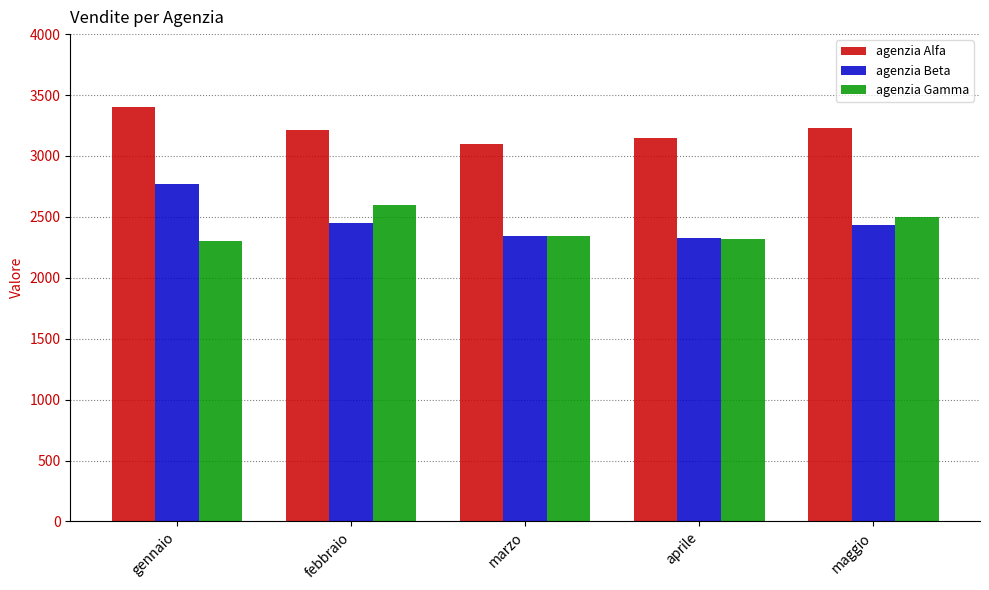

What is the difference between the second highest and second lowest values in the agenzia Alfa series?

80